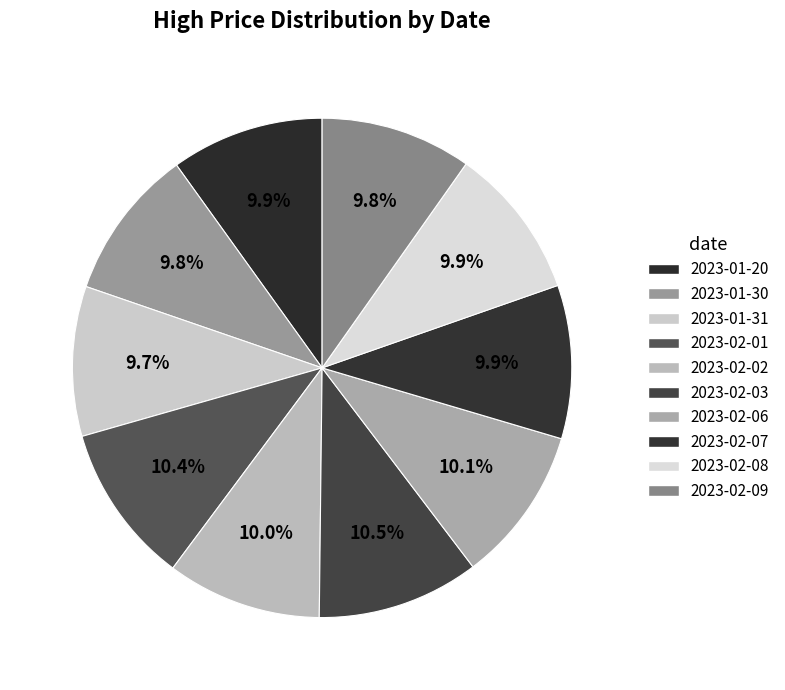

How many slices are in this pie chart?

10